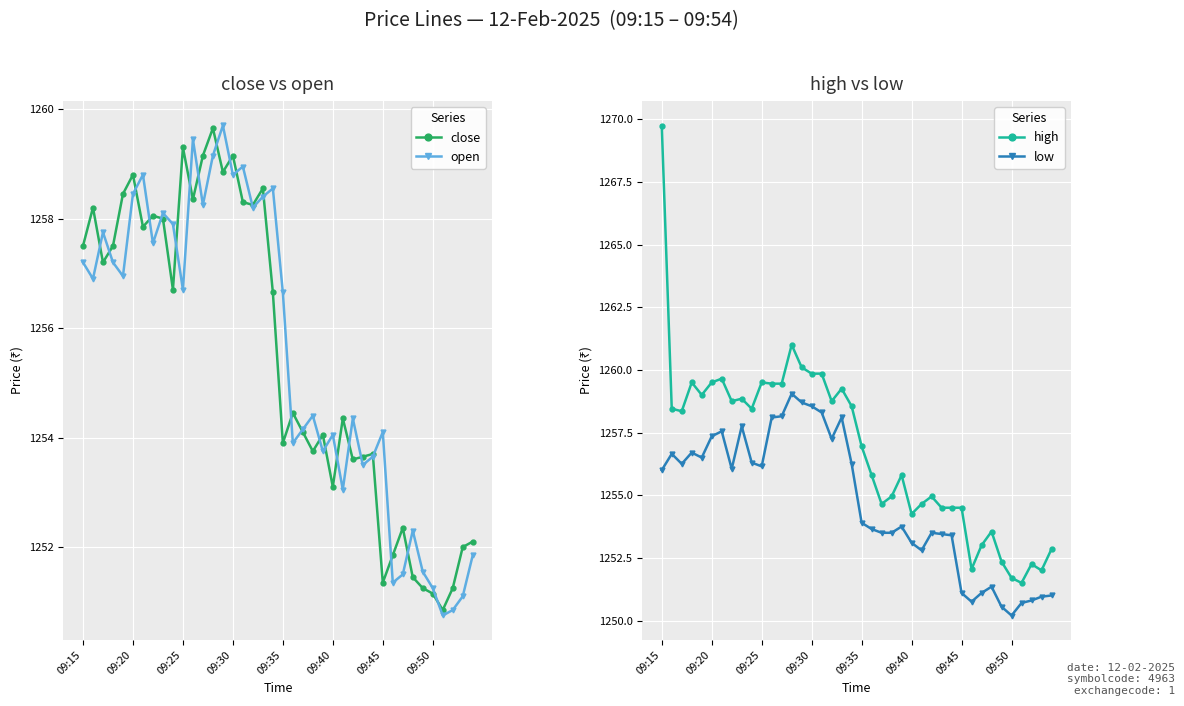

Is it true that low equals 2018.6 at 28?

False